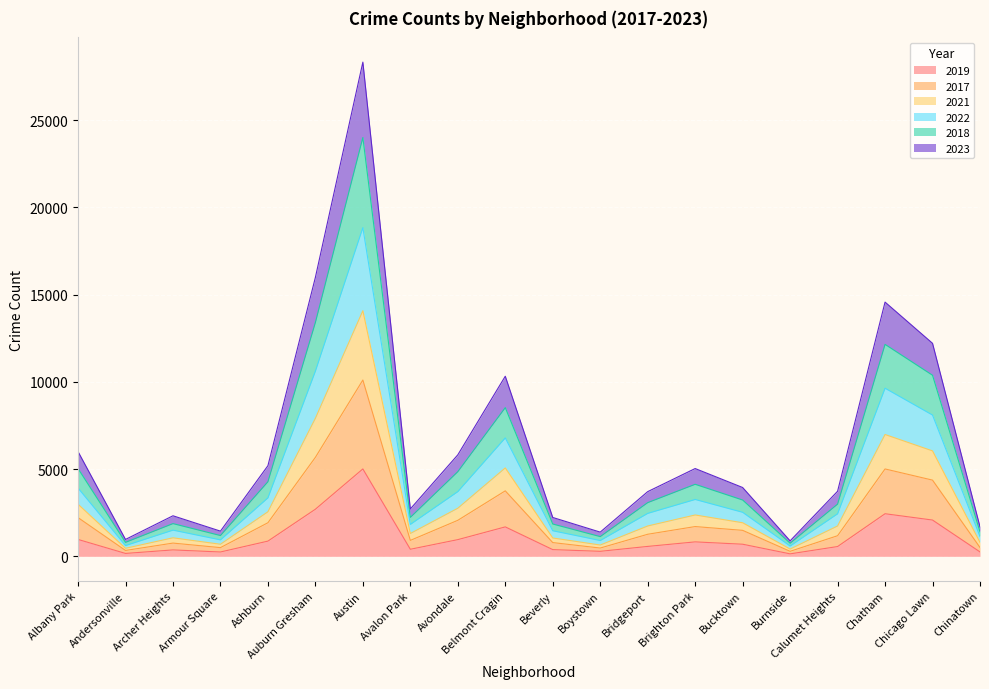

At which category is the sum across all series the highest?

Austin